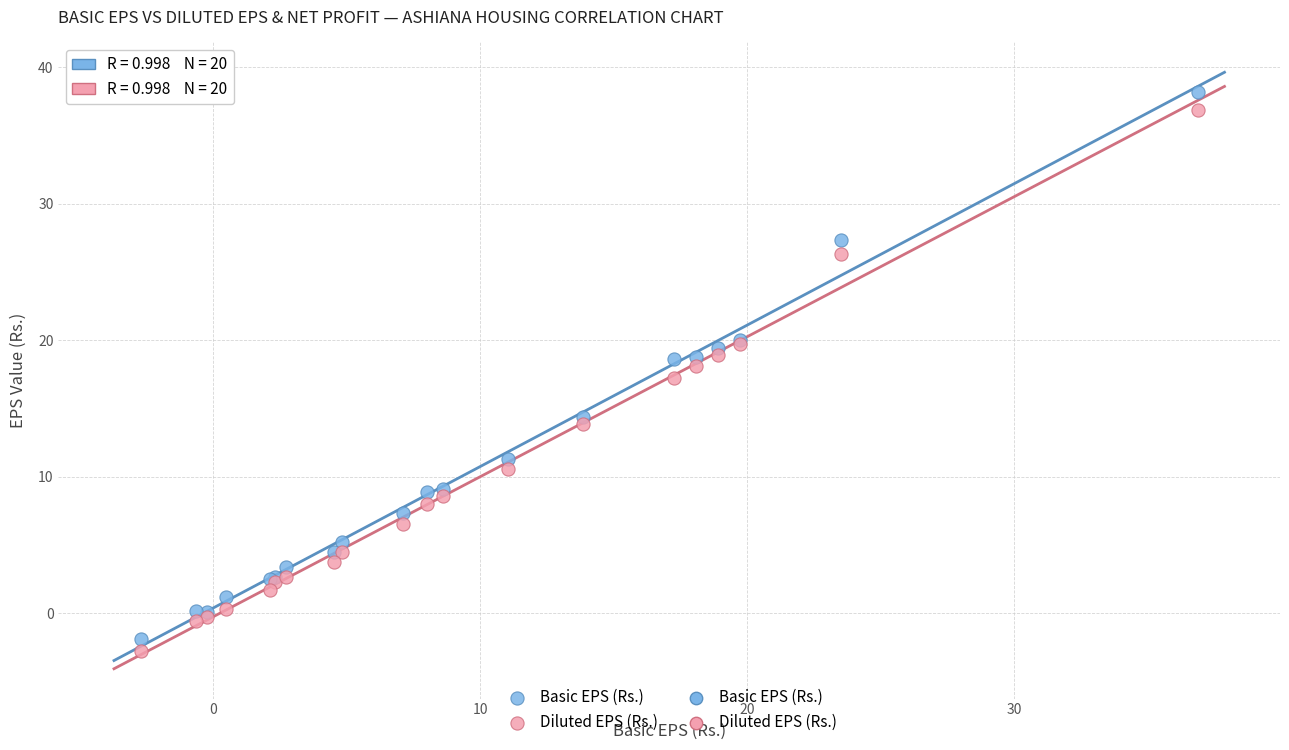

Which series has the widest spread of Y values?

Basic EPS (Rs.)